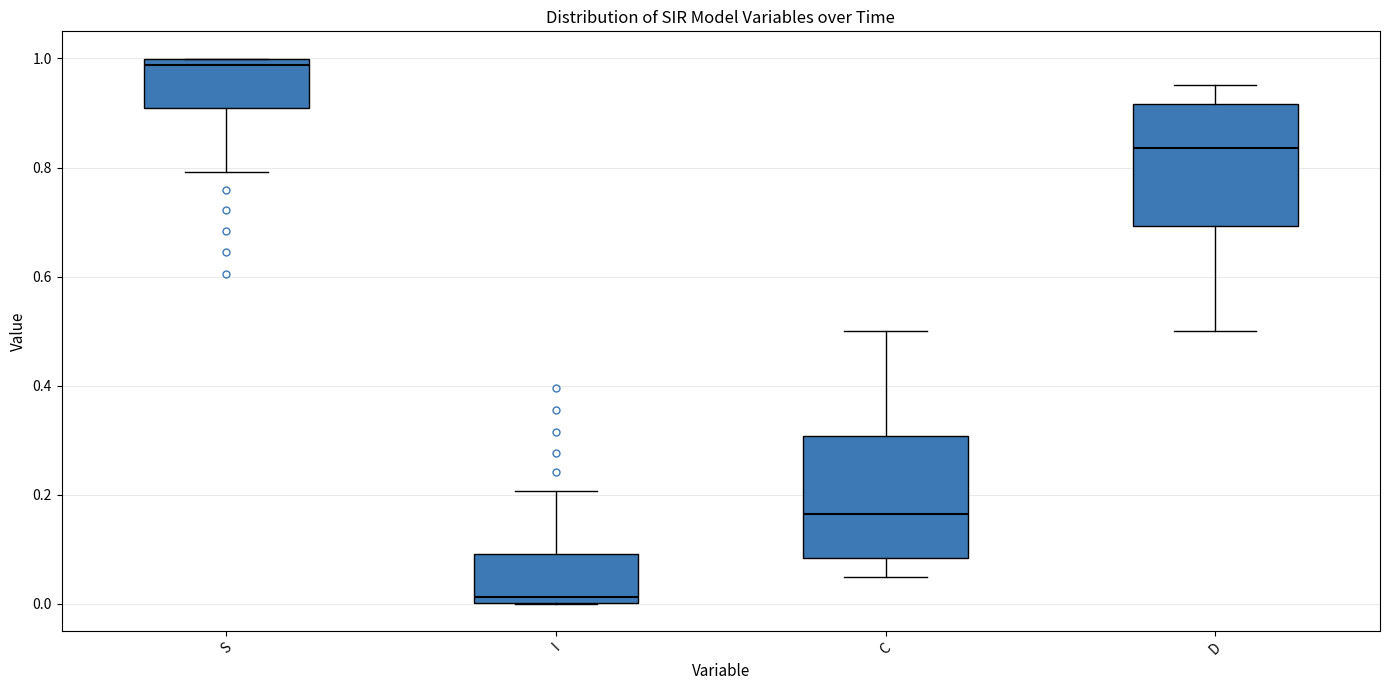

Which box's median line is the lowest?

I